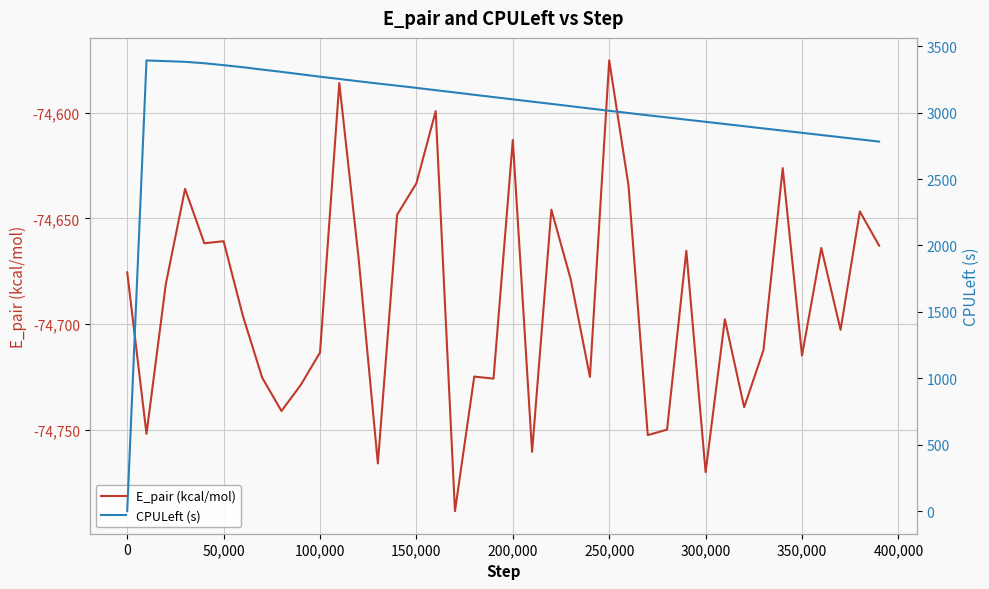

What is the minimum value for E_pair (kcal/mol)?

-74788.6